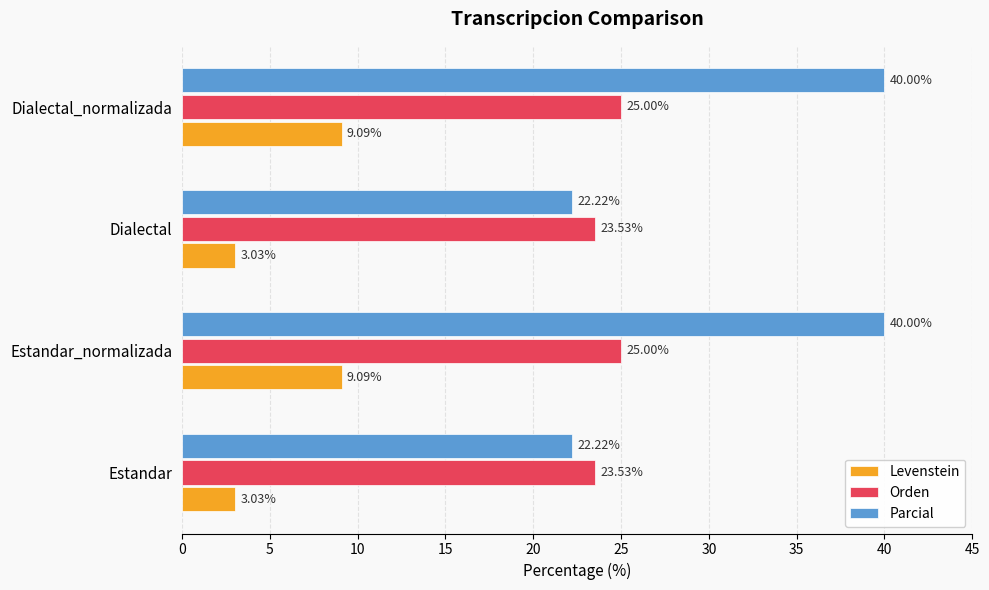

Which series has the largest total across all categories?

Parcial